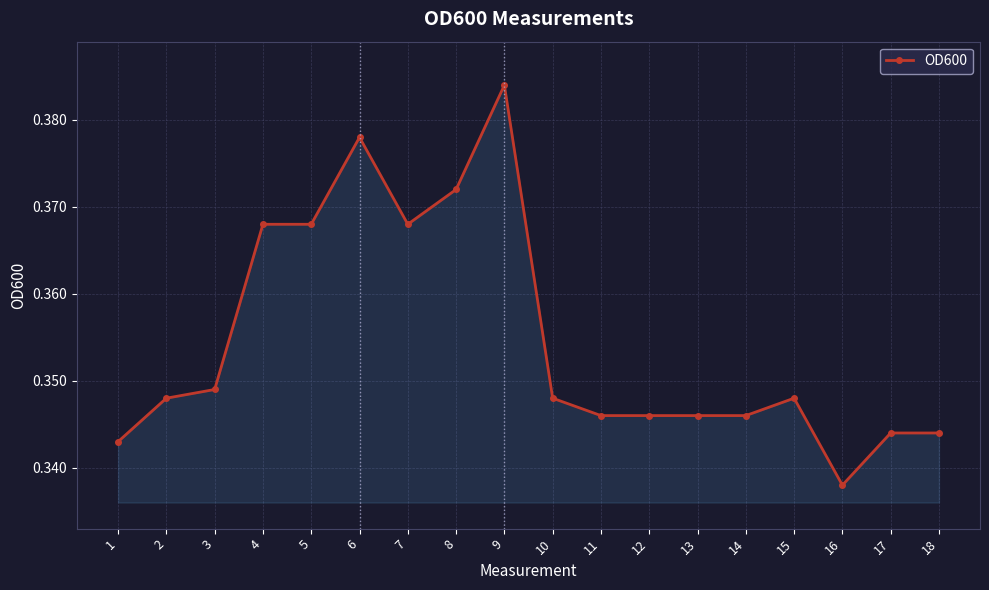

True or false: there are more than 2 points higher than both neighbors.

True